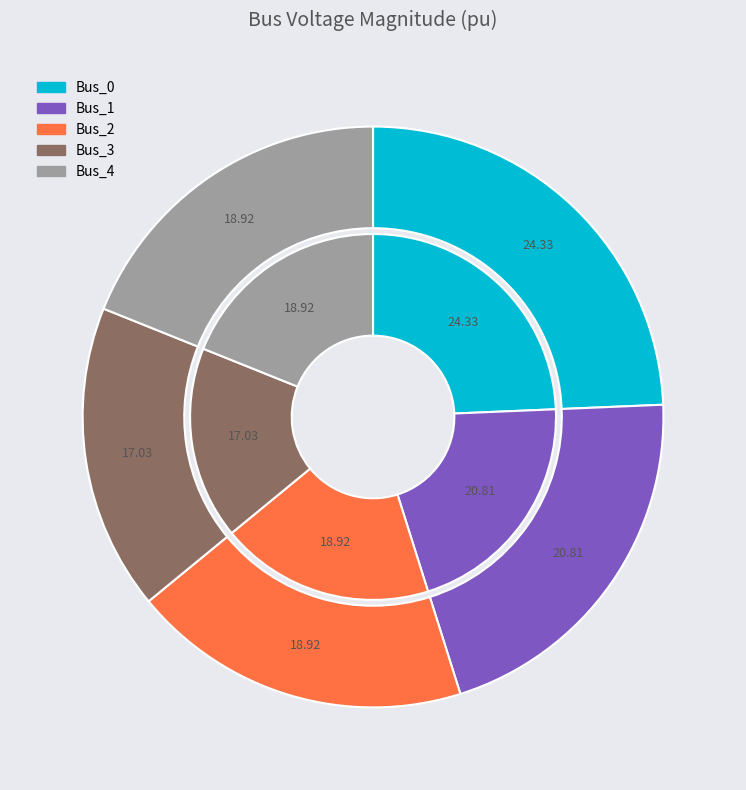

Which category has the smallest portion of the pie?

Bus_3